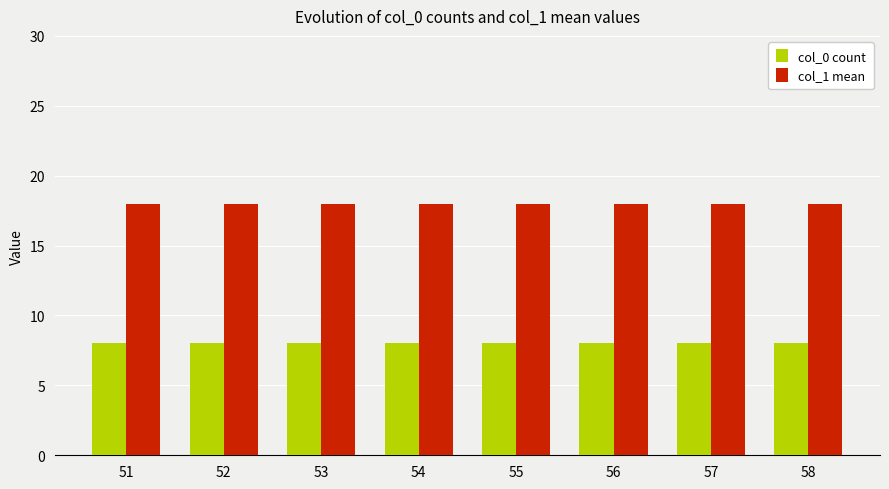

What is the spread (max minus min) of values at 54?

10